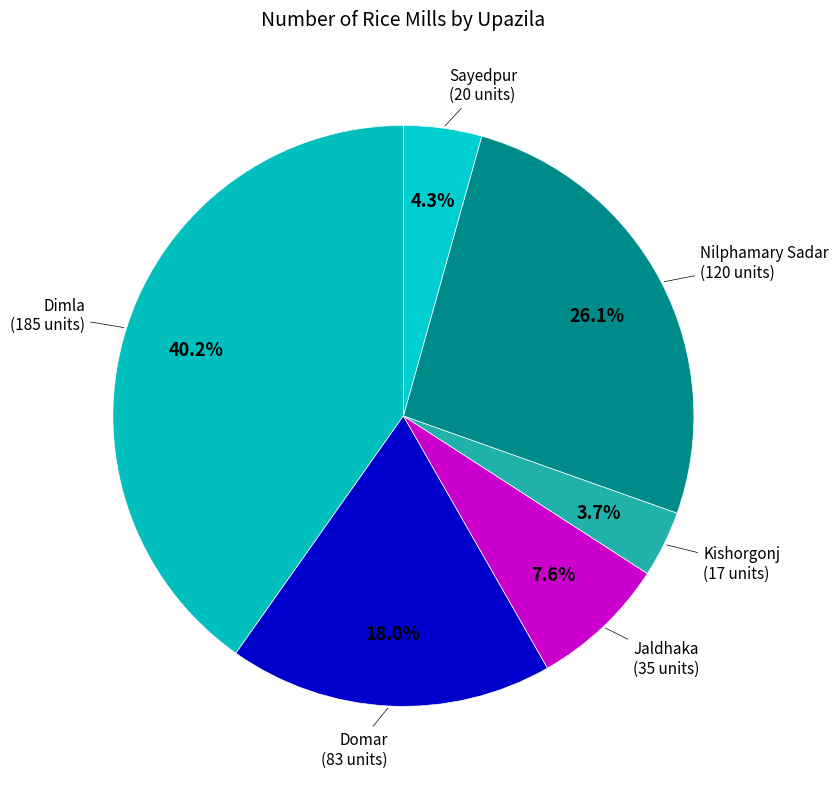

Does Domar represent more than half of the total?

No